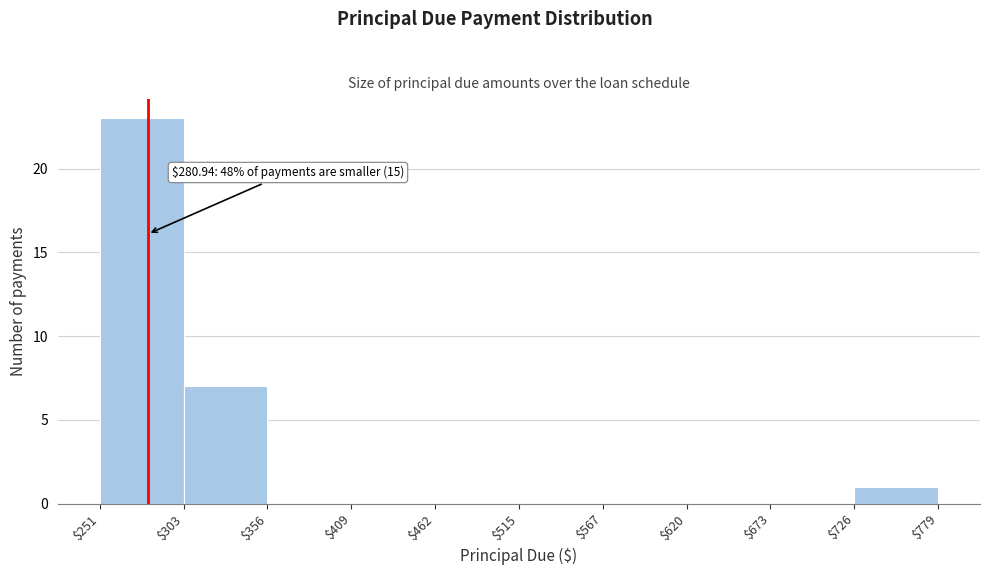

Over which range of the x-axis is the bar tallest?

$251 to $303